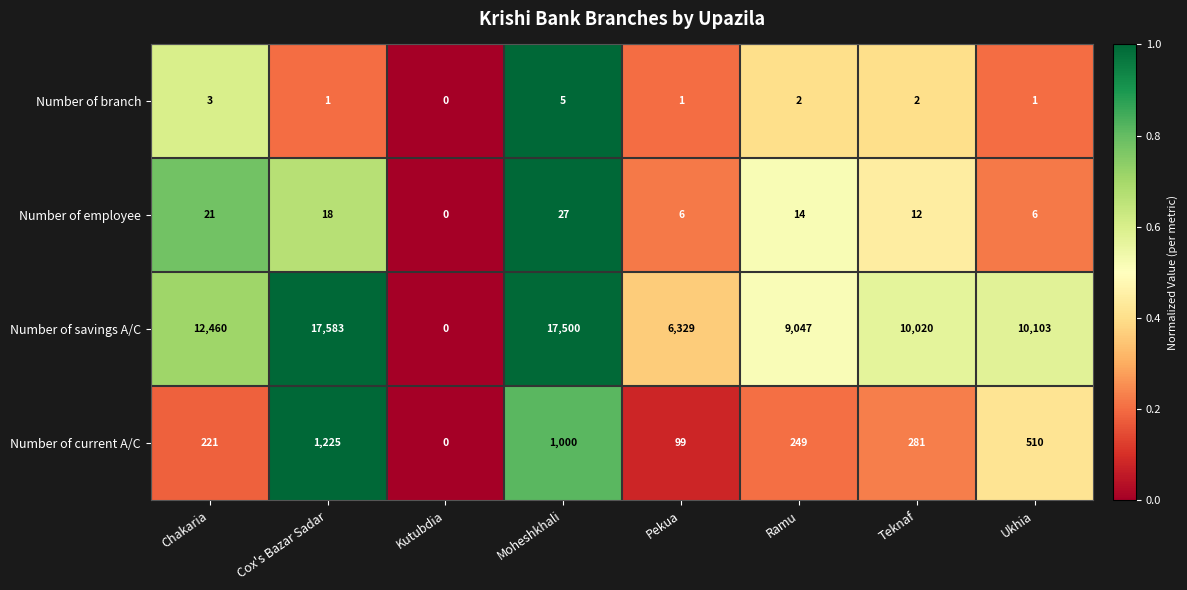

What is the difference between the Number of current A/C values at Ukhia and Cox's Bazar Sadar?

715